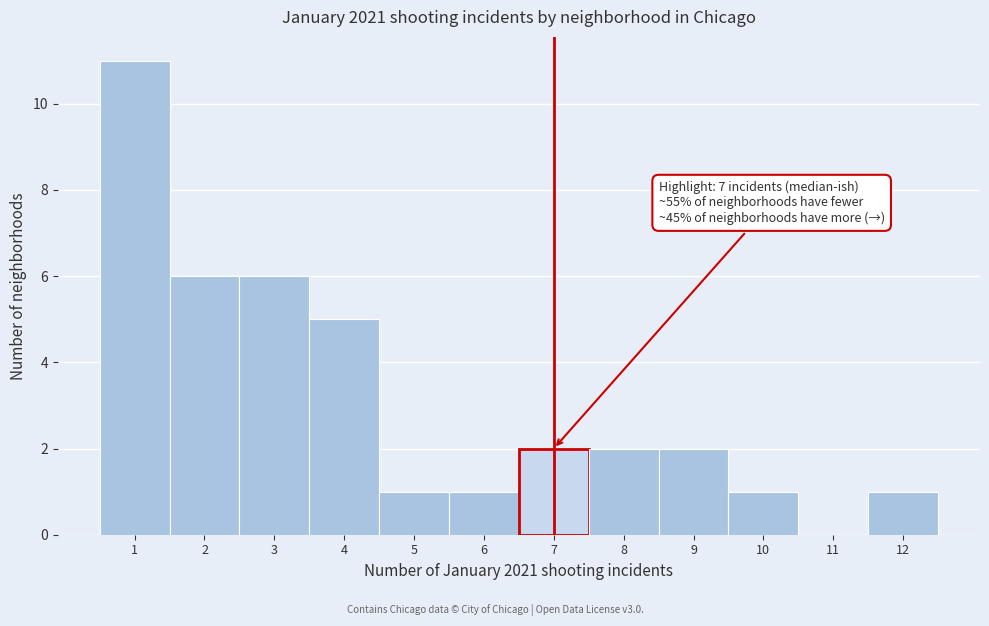

Over which range of the x-axis is the bar tallest?

0.5 to 1.5